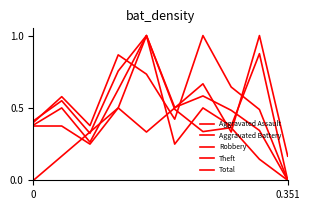

Does the chart display data point markers on the line(s)?

No